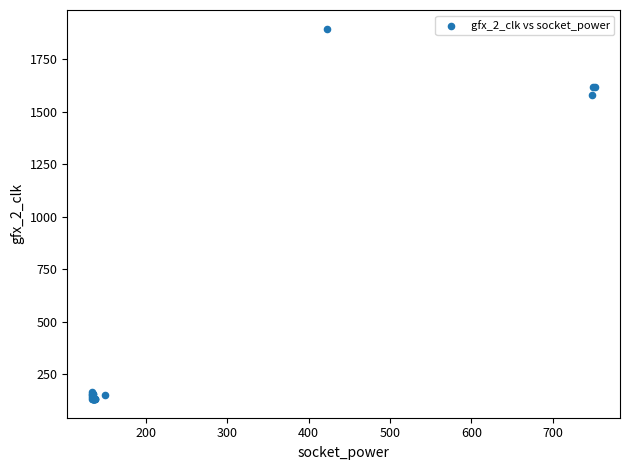

What Y value in the scatter plot is closest to 1014?

1579